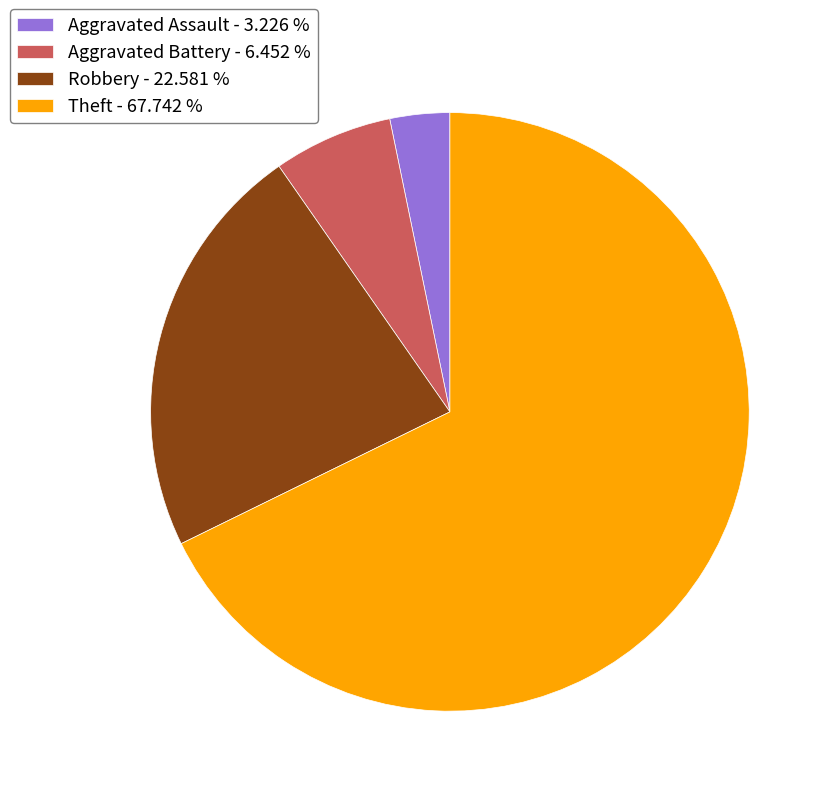

Approximately how many times larger is the value at Theft compared to Aggravated Assault?

21.0